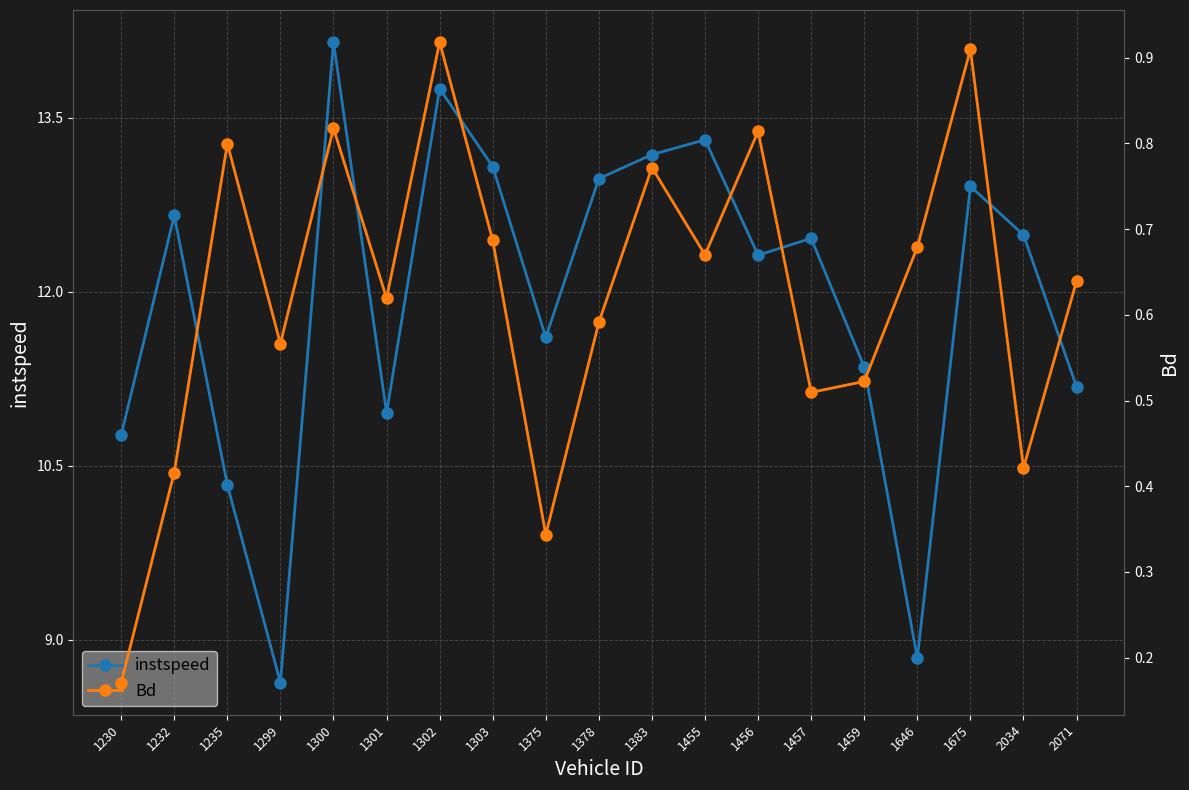

At which label does instspeed first exceed 12?

1232